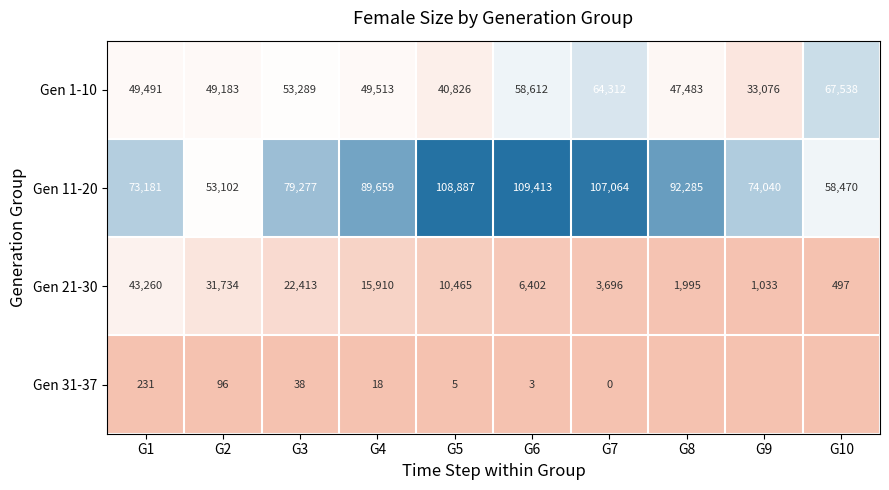

What is the difference between the second highest and minimum values in the Gen 11-20 series?

55785